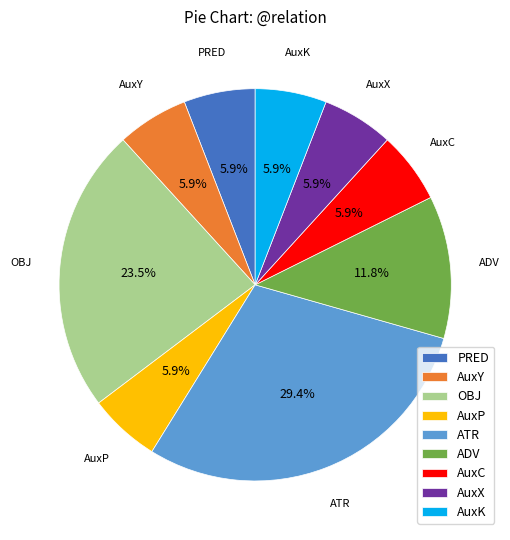

What portion of the pie excludes OBJ?

76.5%